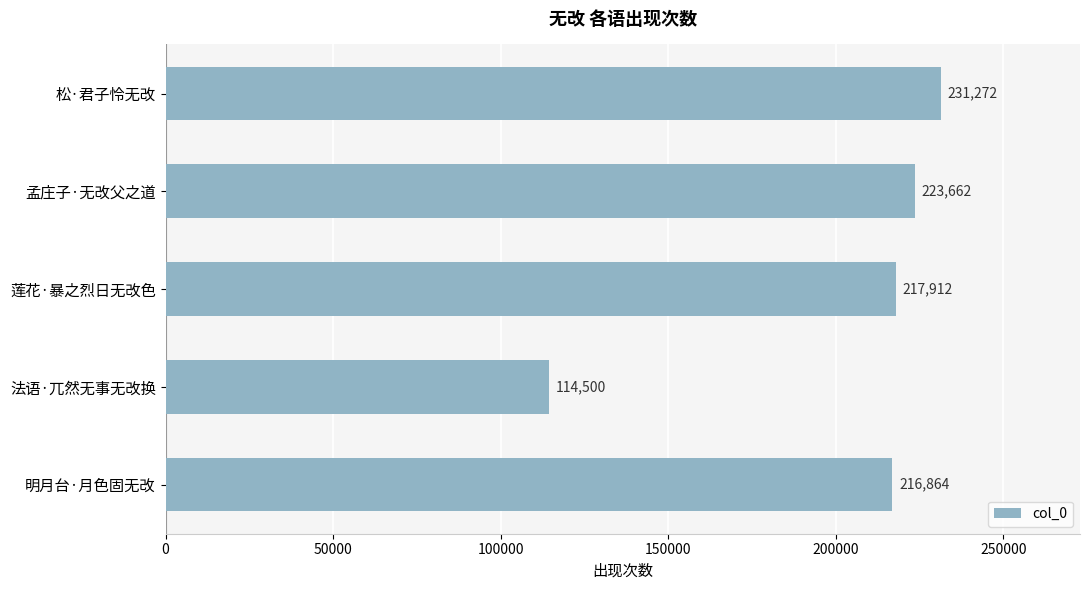

What is the sum of all values?

1004210